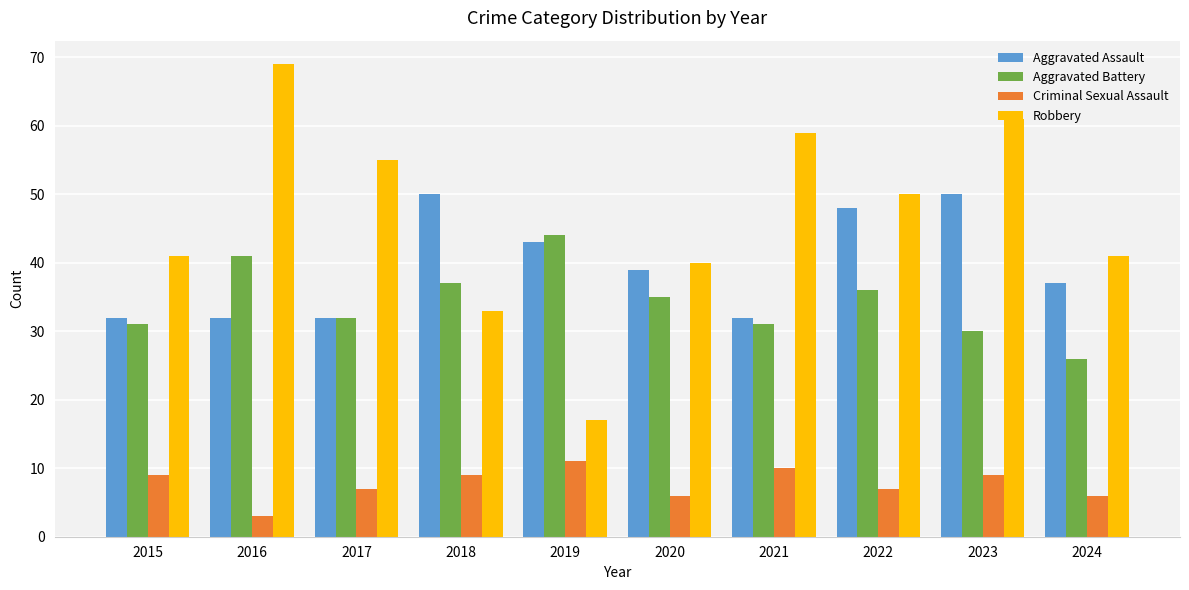

Count the number of categories in the chart.

10